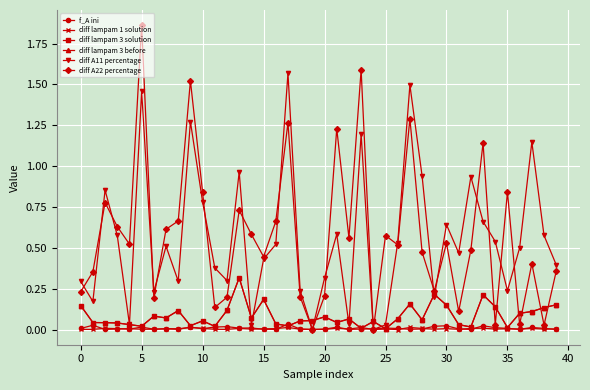

After their last crossing, which series has the higher values: diff A11 percentage or f_A ini?

diff A11 percentage